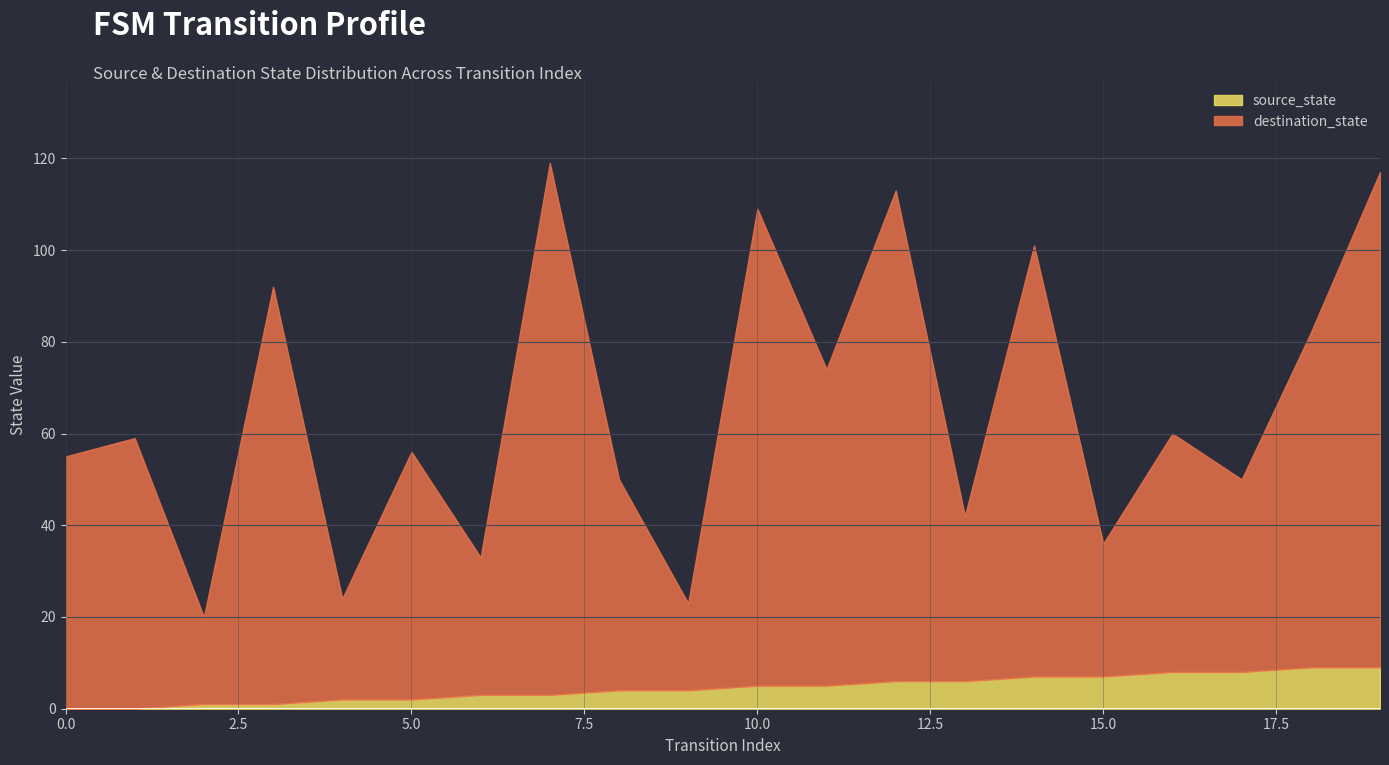

What is the lowest value of the destination_state series?

19